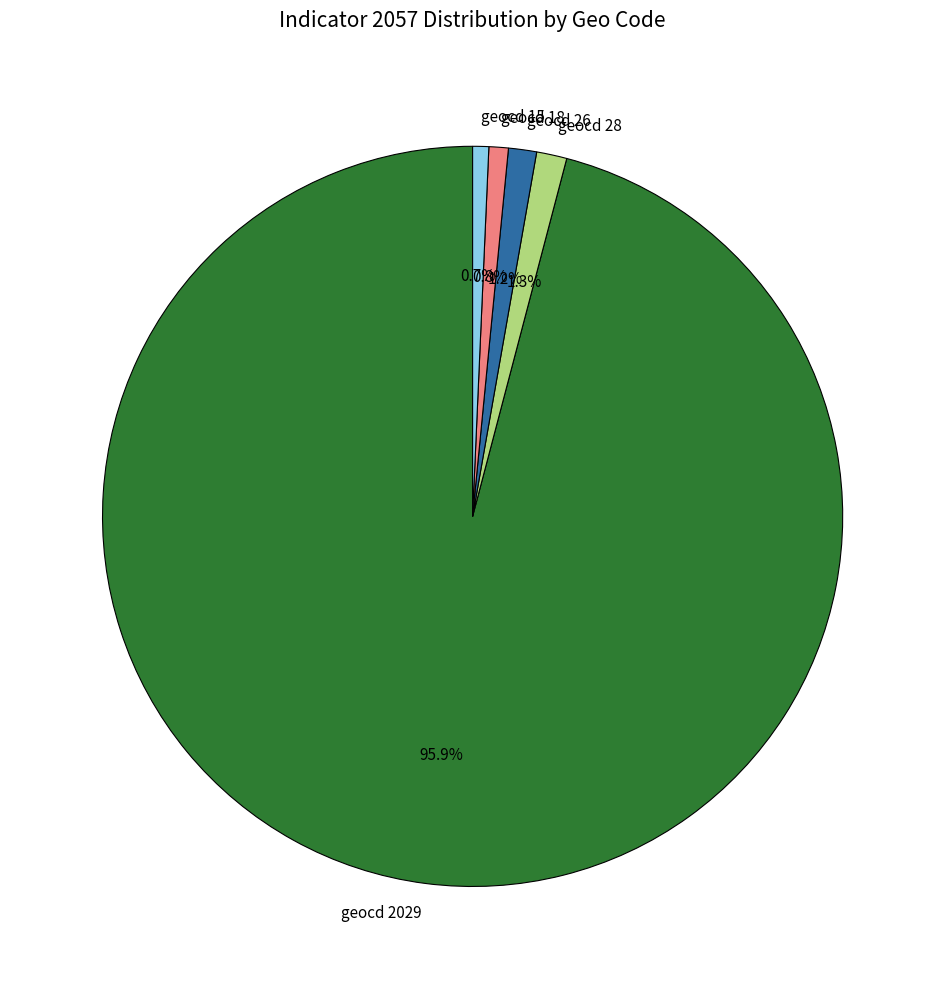

Which has a higher value, geocd 28 or geocd 2029?

geocd 2029